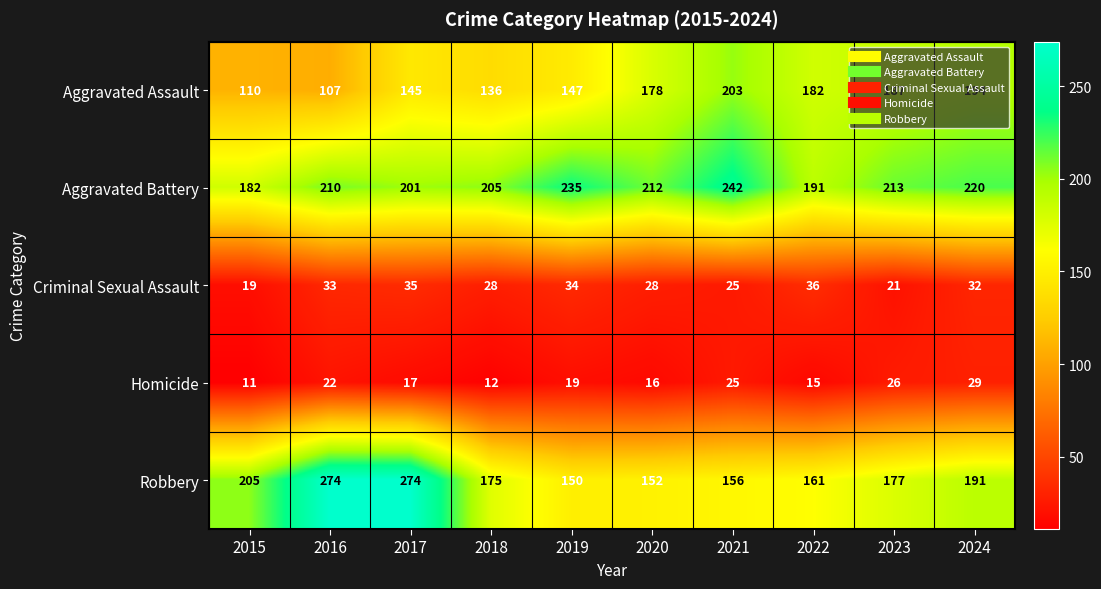

At which label does Criminal Sexual Assault first exceed 32?

2016